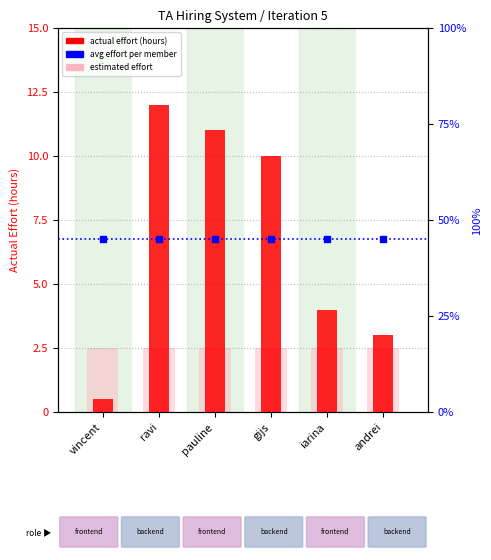

What is the label of the 3rd bar from the left?

pauline